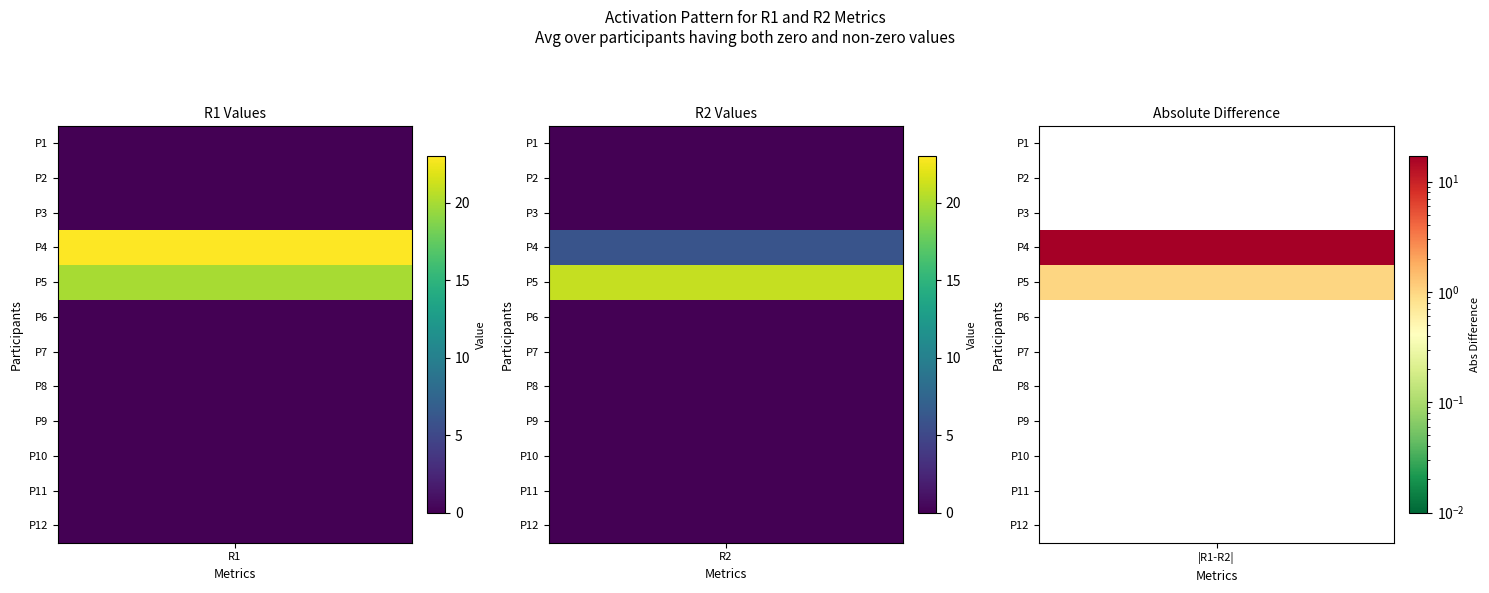

Reading left to right, list all the values displayed in this chart.

P1: 0	0
P2: 0	0
P3: 0	0
P4: 23	6
P5: 20	21
P6: 0	0
P7: 0	0
P8: 0	0
P9: 0	0
P10: 0	0
P11: 0	0
P12: 0	0